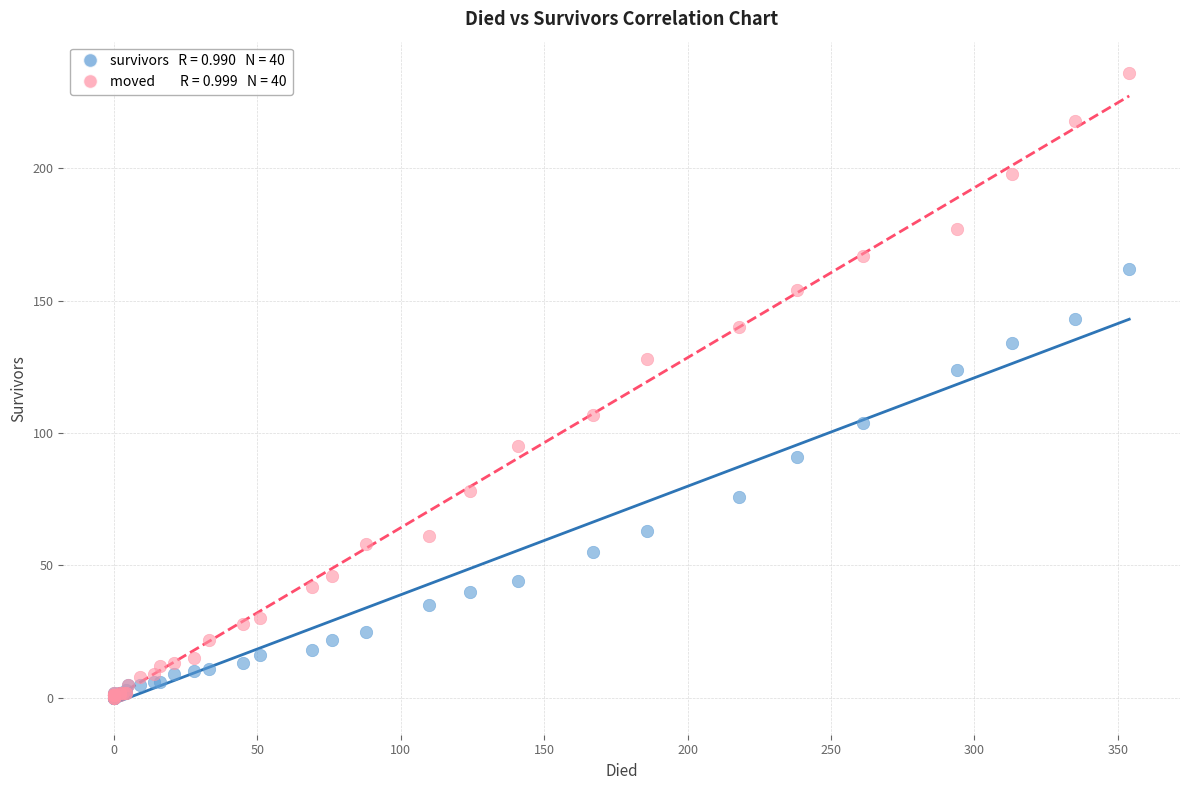

Across all series, what Y value is closest to 118?

124